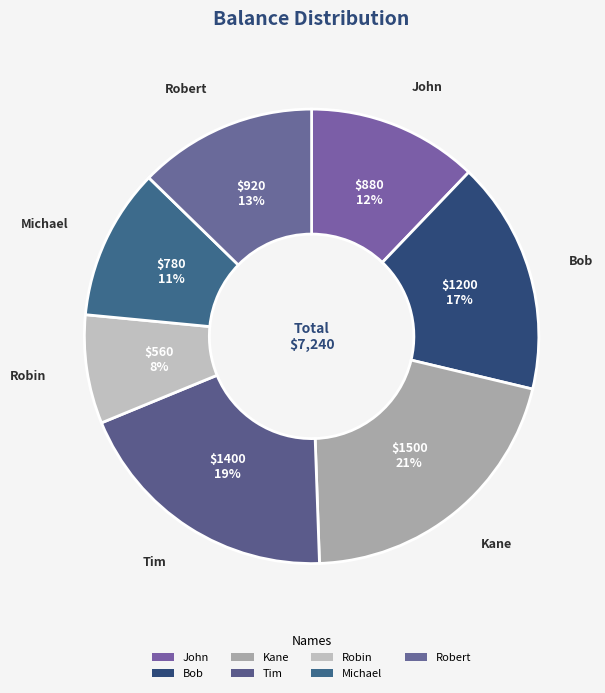

To the nearest percent, what is the combined percentage of Tim and Robin?

27%